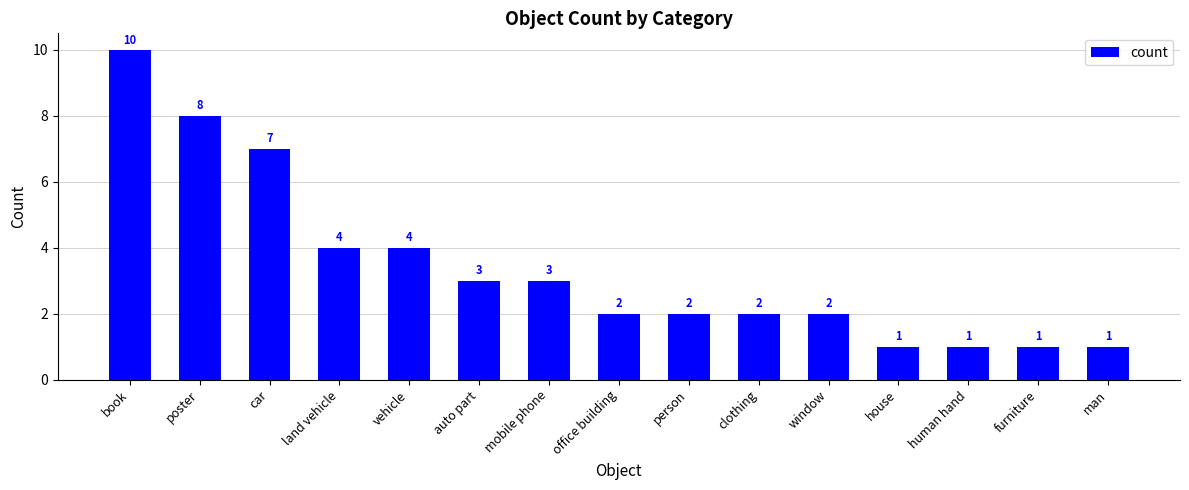

What is the maximum value shown in the chart?

10